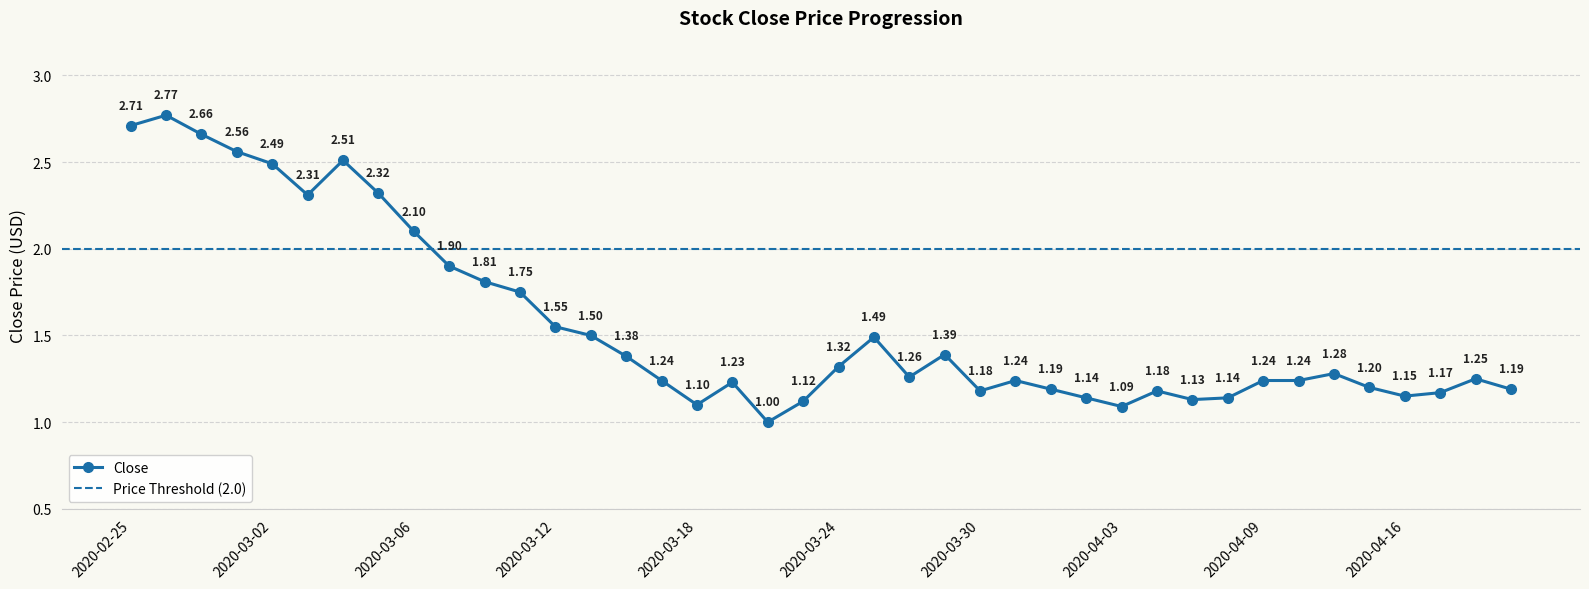

List the labels in order of value, largest first.

2020-02-26, 2020-02-25, 2020-02-27, 2020-02-28, 2020-03-04, 2020-03-02, 2020-03-05, 2020-03-03, 2020-03-06, 2020-03-09, 2020-03-10, 2020-03-11, 2020-03-12, 2020-03-13, 2020-03-25, 2020-03-27, 2020-03-16, 2020-03-24, 2020-04-14, 2020-03-26, 2020-04-20, 2020-03-17, 2020-03-31, 2020-04-09, 2020-04-13, 2020-03-19, 2020-04-15, 2020-04-01, 2020-04-21, 2020-03-30, 2020-04-06, 2020-04-17, 2020-04-16, 2020-04-02, 2020-04-08, 2020-04-07, 2020-03-23, 2020-03-18, 2020-04-03, 2020-03-20